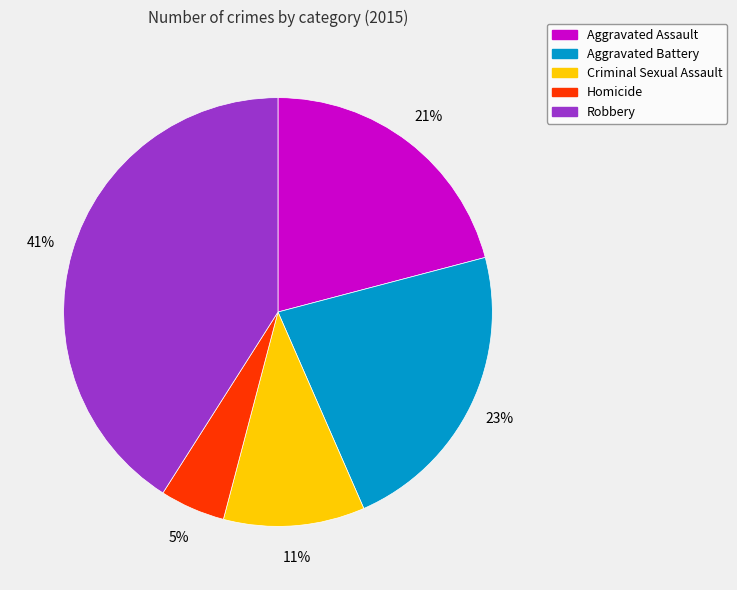

How many slices are in this pie chart?

5